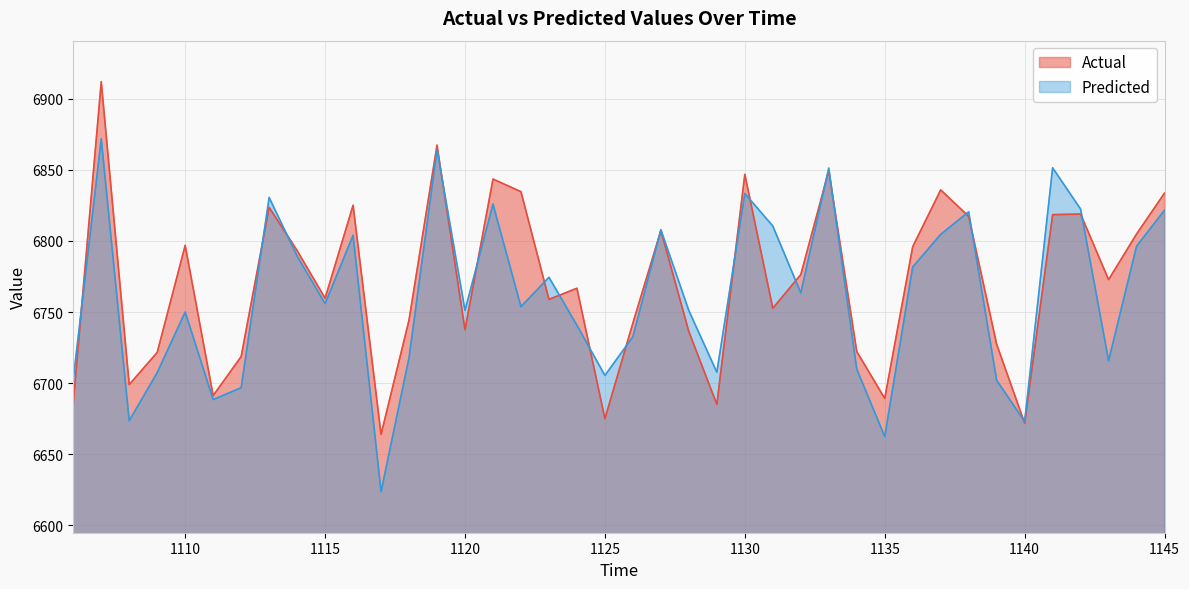

At how many categories does at least one series exceed 6737?

28